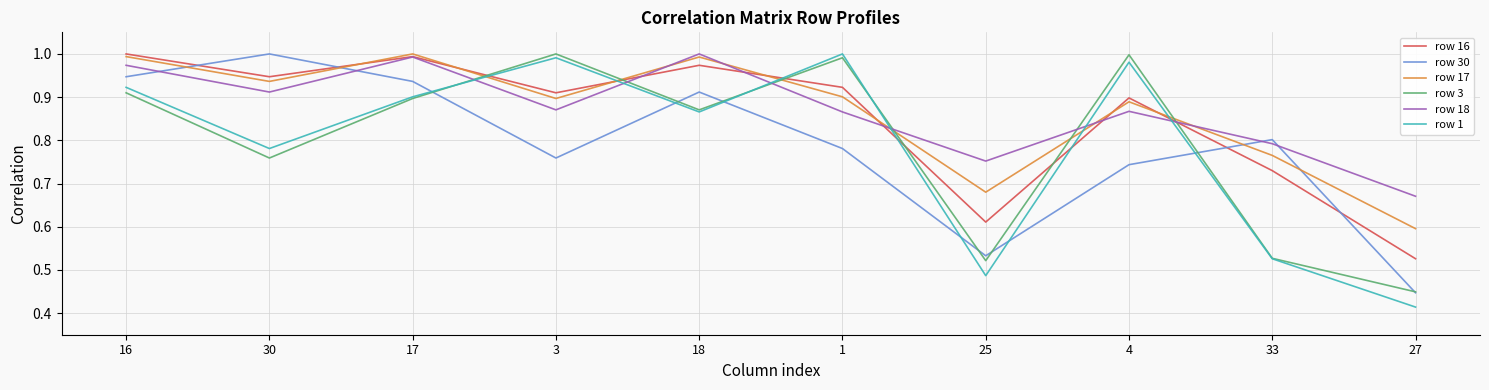

At which label does row 16 reach its minimum?

27